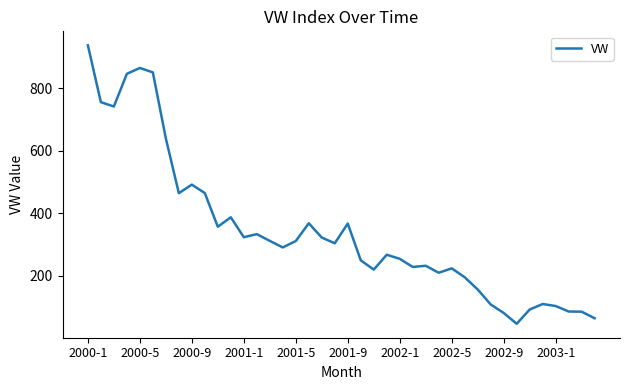

What is the smallest value displayed?

46.8